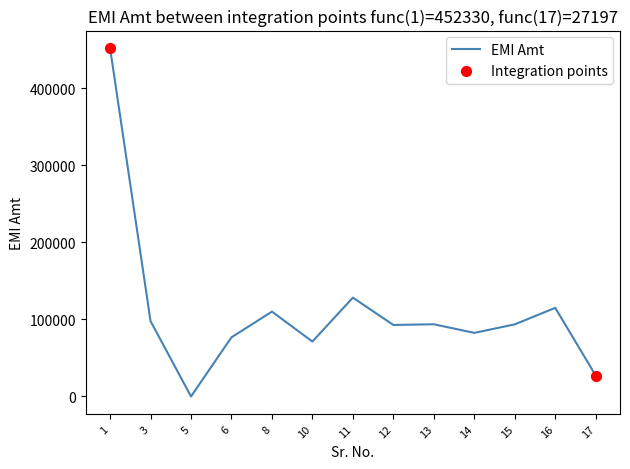

What is the change in value from 5 to 11?

+128287